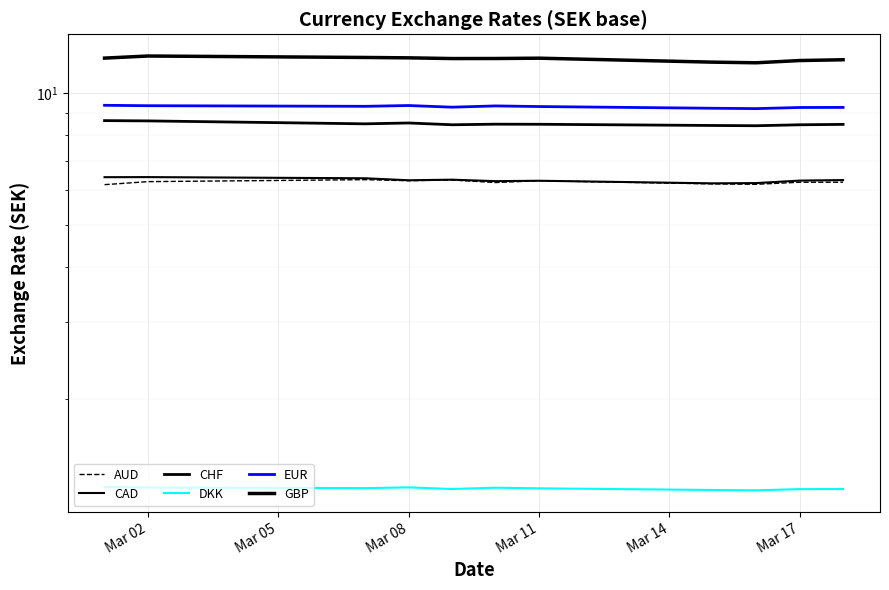

What is the minimum value for EUR?

9.2